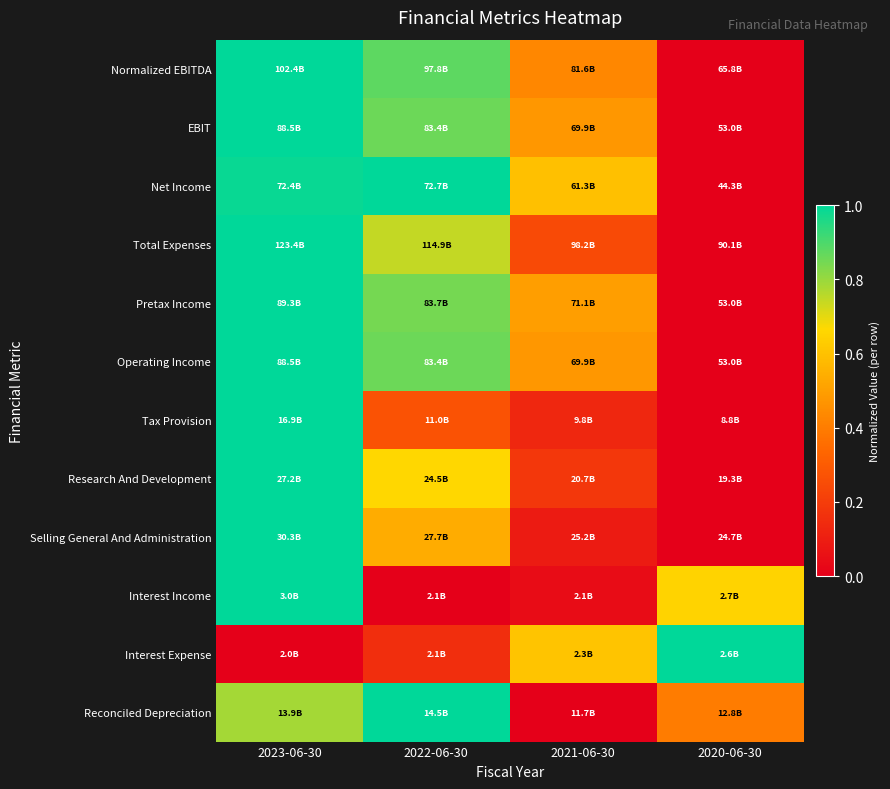

Reading left to right, transcribe all the data shown in this chart.

Normalized EBITDA: 2023-06-30=1.0	2022-06-30=0.9	2021-06-30=0.4	2020-06-30=0.0
EBIT: 2023-06-30=1.0	2022-06-30=0.9	2021-06-30=0.5	2020-06-30=0.0
Net Income: 2023-06-30=1.0	2022-06-30=1.0	2021-06-30=0.6	2020-06-30=0.0
Total Expenses: 2023-06-30=1.0	2022-06-30=0.7	2021-06-30=0.2	2020-06-30=0.0
Pretax Income: 2023-06-30=1.0	2022-06-30=0.8	2021-06-30=0.5	2020-06-30=0.0
Operating Income: 2023-06-30=1.0	2022-06-30=0.9	2021-06-30=0.5	2020-06-30=0.0
Tax Provision: 2023-06-30=1.0	2022-06-30=0.3	2021-06-30=0.1	2020-06-30=0.0
Research And Development: 2023-06-30=1.0	2022-06-30=0.7	2021-06-30=0.2	2020-06-30=0.0
Selling General And Administration: 2023-06-30=1.0	2022-06-30=0.5	2021-06-30=0.1	2020-06-30=0.0
Interest Income: 2023-06-30=1.0	2022-06-30=0.0	2021-06-30=0.0	2020-06-30=0.7
Interest Expense: 2023-06-30=0.0	2022-06-30=0.2	2021-06-30=0.6	2020-06-30=1.0
Reconciled Depreciation: 2023-06-30=0.8	2022-06-30=1.0	2021-06-30=0.0	2020-06-30=0.4